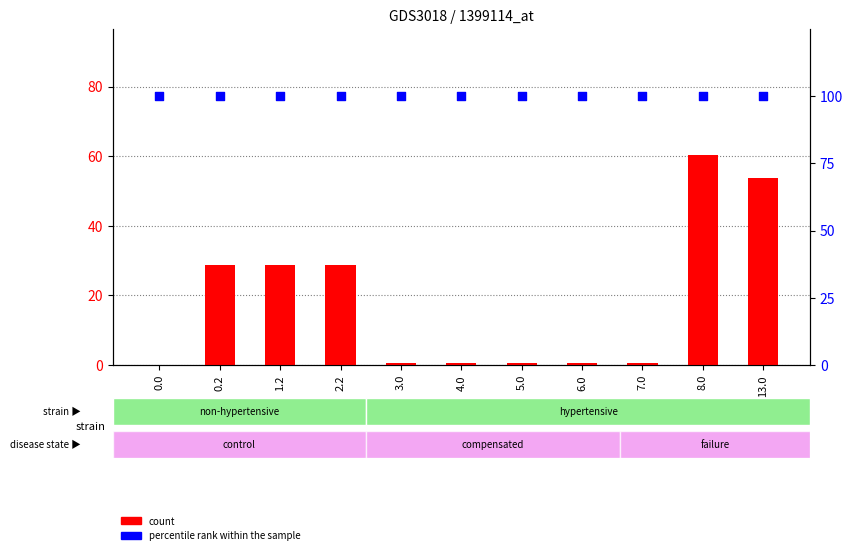

What are all the series names shown in the legend?

count, percentile rank within the sample